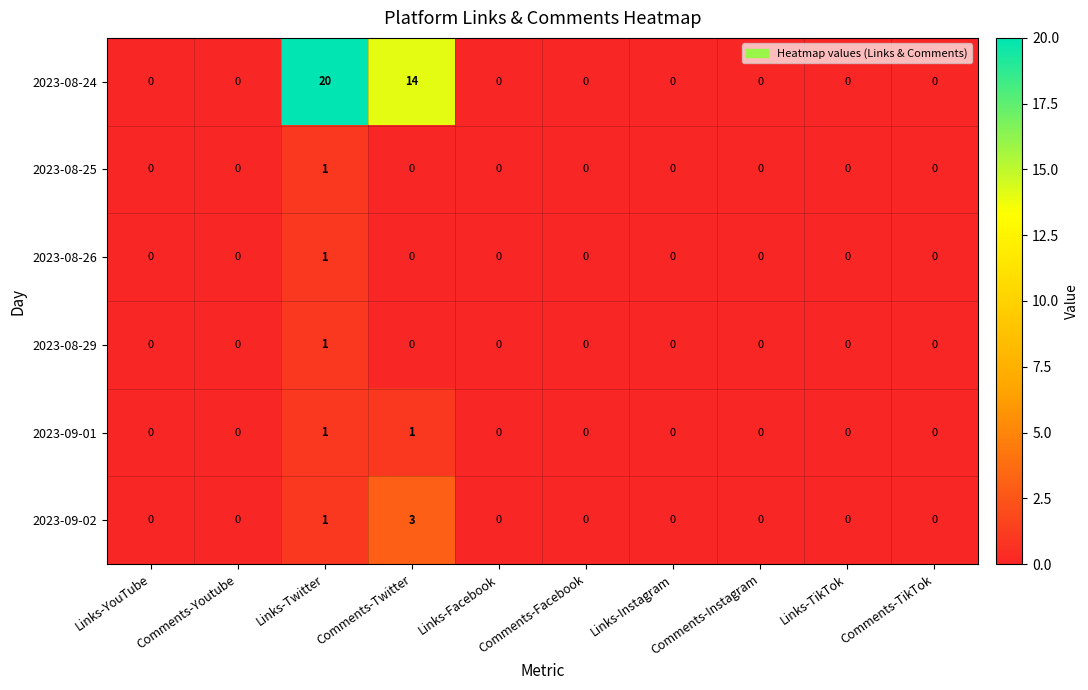

How many series are shown in this chart?

6